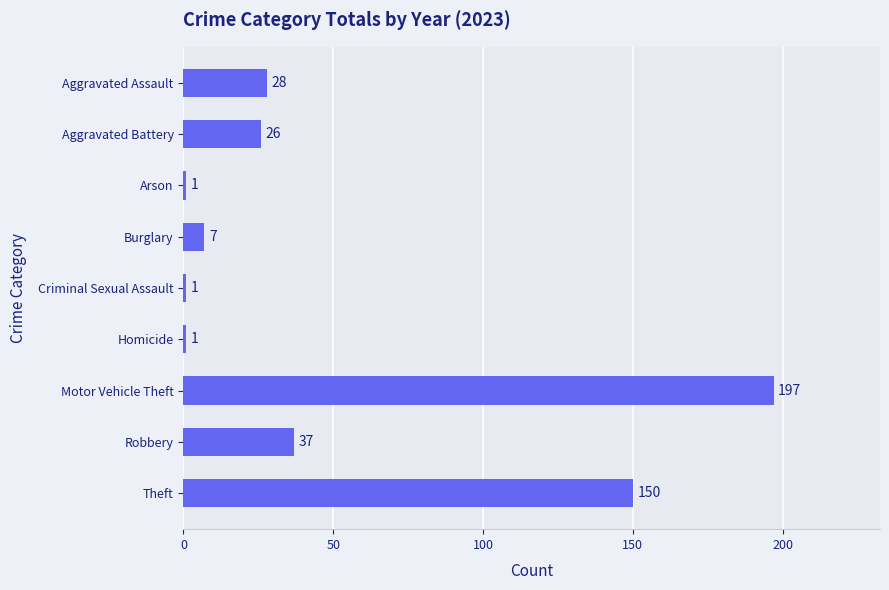

Reading top to bottom, what are all the values shown in this chart?

Aggravated Assault=28	Aggravated Battery=26	Arson=1	Burglary=7	Criminal Sexual Assault=1	Homicide=1	Motor Vehicle Theft=197	Robbery=37	Theft=150